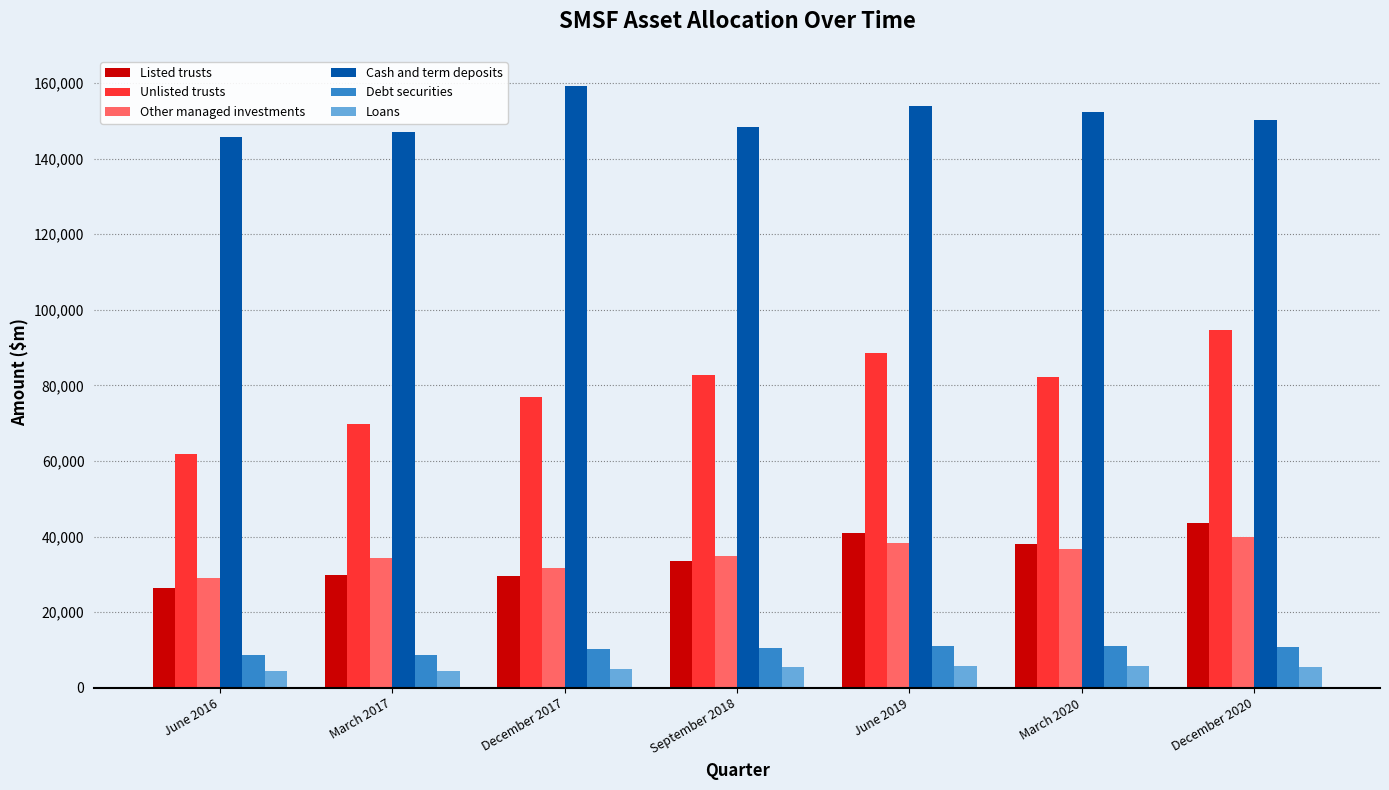

Which series has the largest total across all categories?

Cash and term deposits